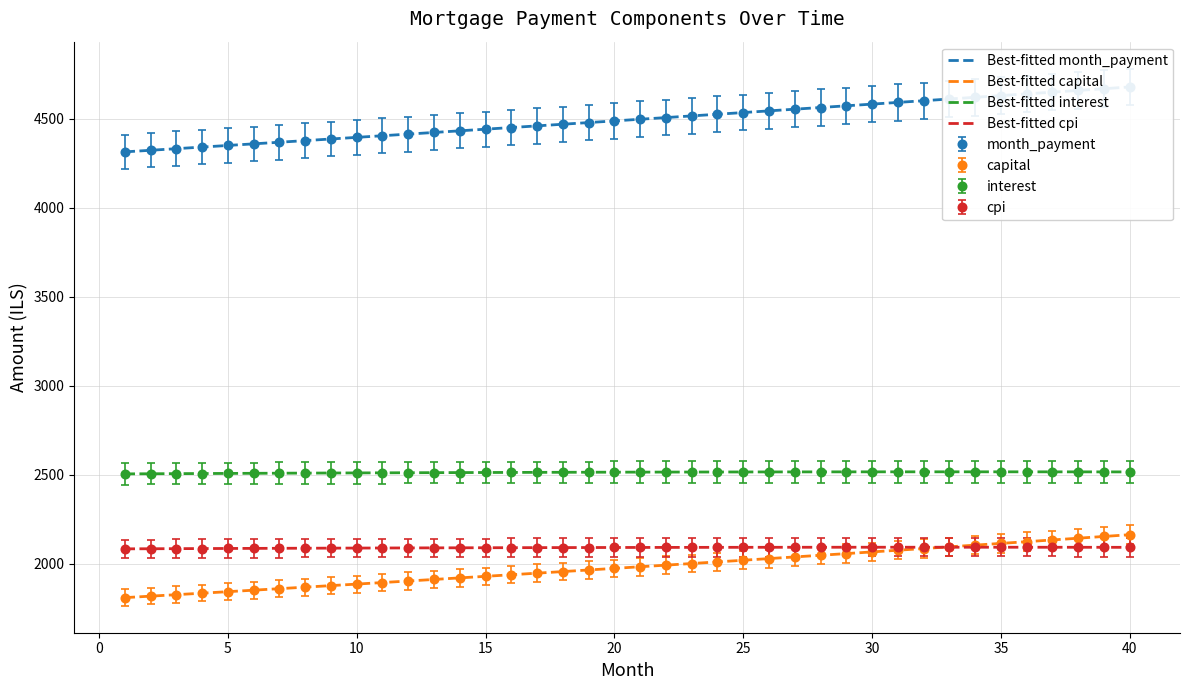

What is the value of the Best-fitted month_payment point at the 24th from the left?

4526.5